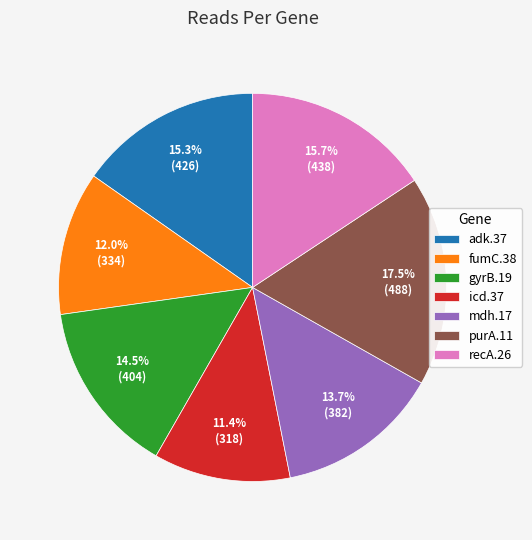

How many slices are in this pie chart?

7